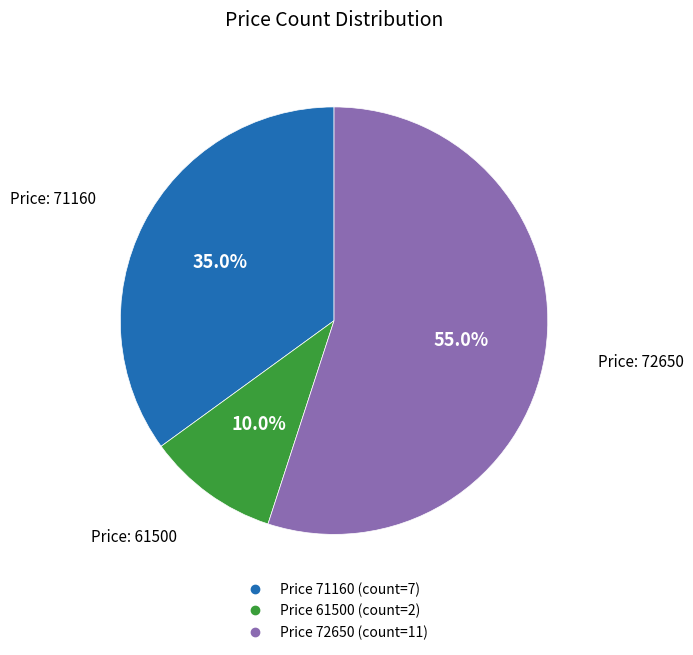

Does any single category account for the majority?

Yes